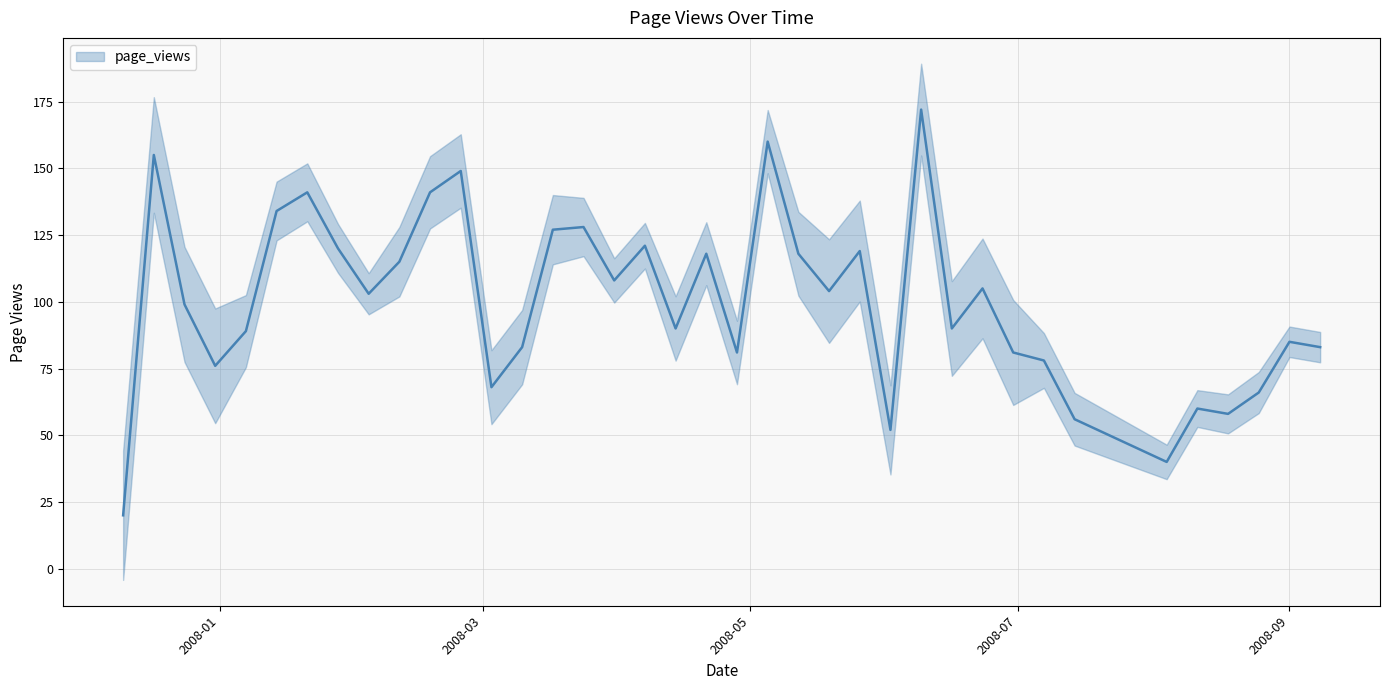

At which category does the data reach its first local peak?

2007-12-17